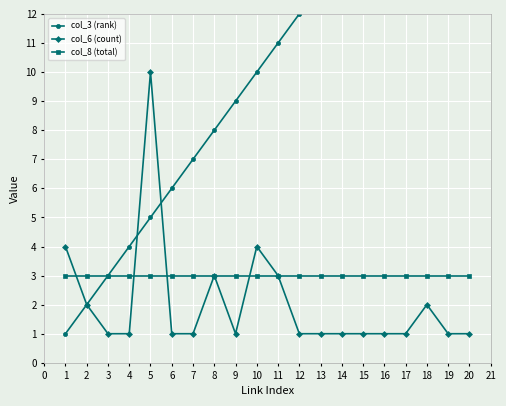

True or false: col_8 (total) has more than 2 points higher than both neighbors.

False